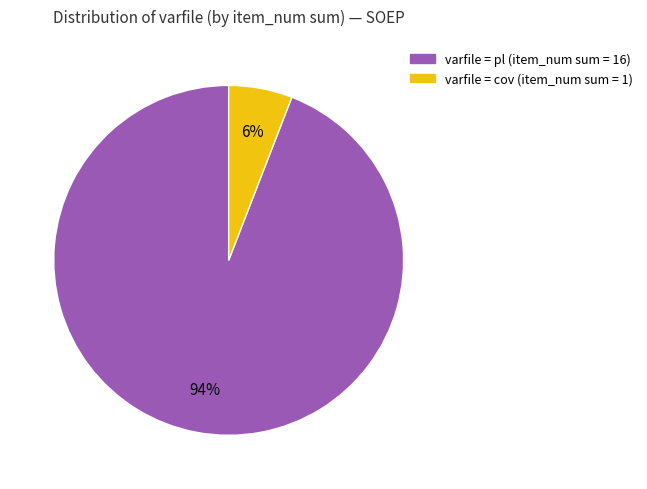

To the nearest percent, what is the average slice percentage?

50%